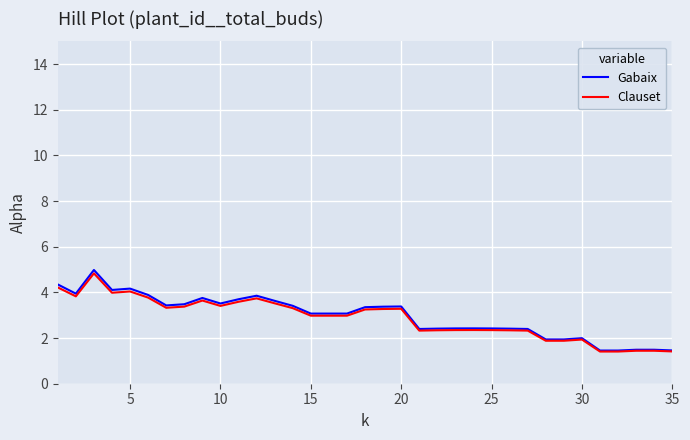

What is the maximum value for Clauset?

4.8